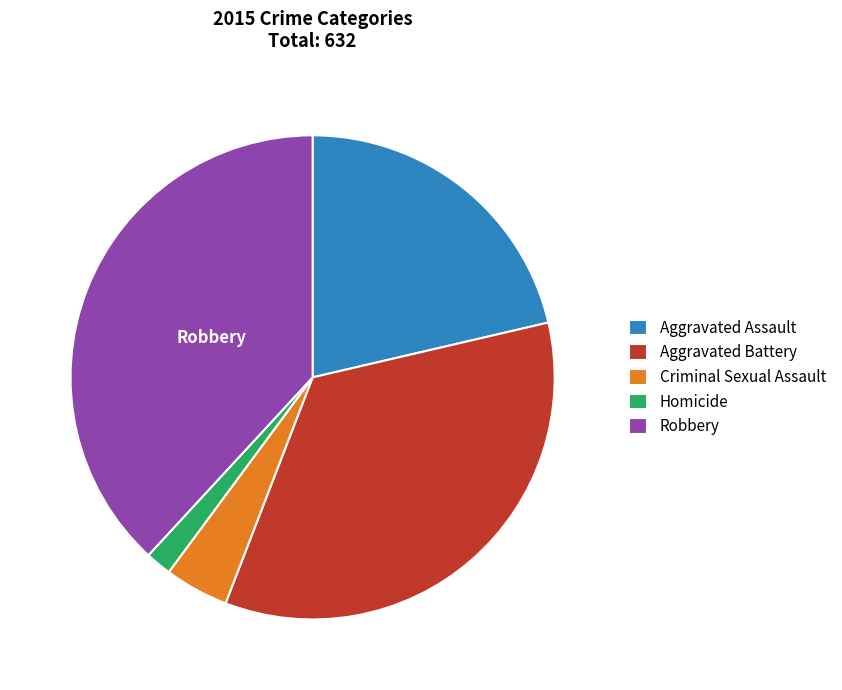

The Aggravated Assault slice represents 21% of the pie. True or false?

True